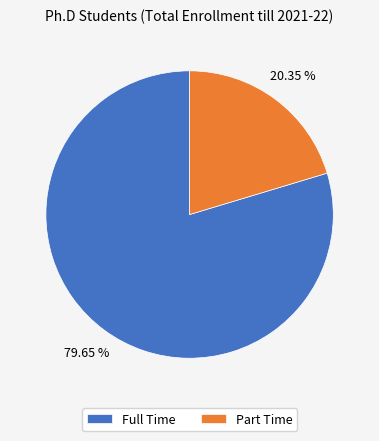

Is it true that Full Time is 95% of the pie?

False